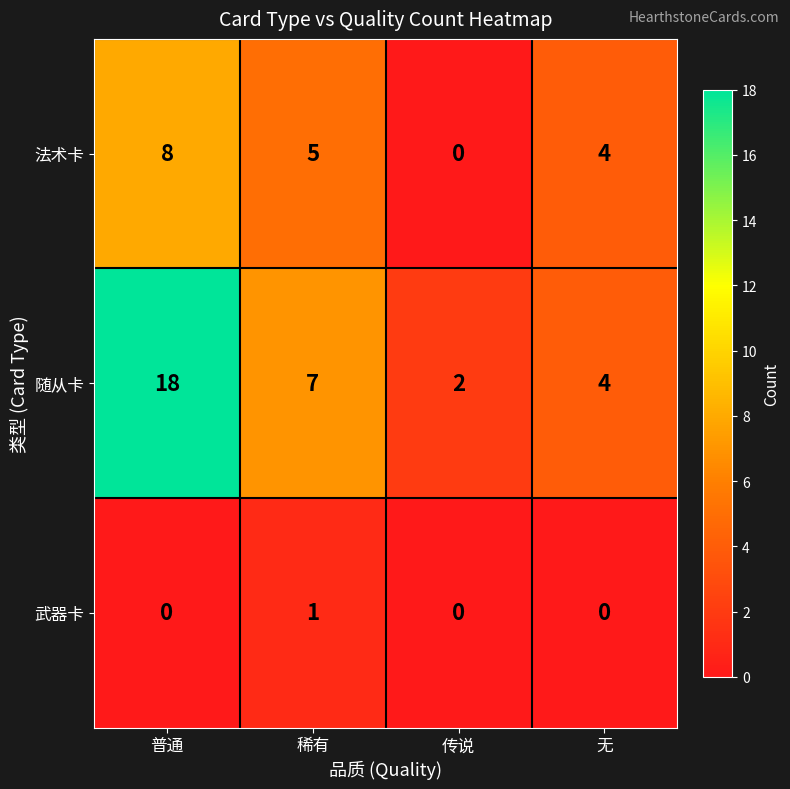

List the series in order of their overall mean, highest first.

随从卡, 法术卡, 武器卡